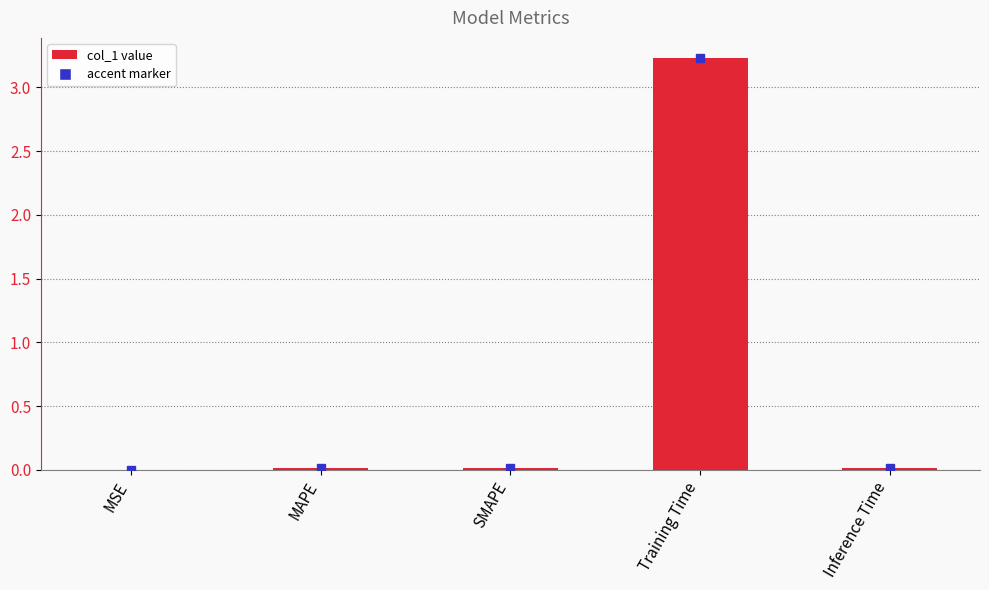

Which has a higher value, Training Time or MAPE?

Training Time